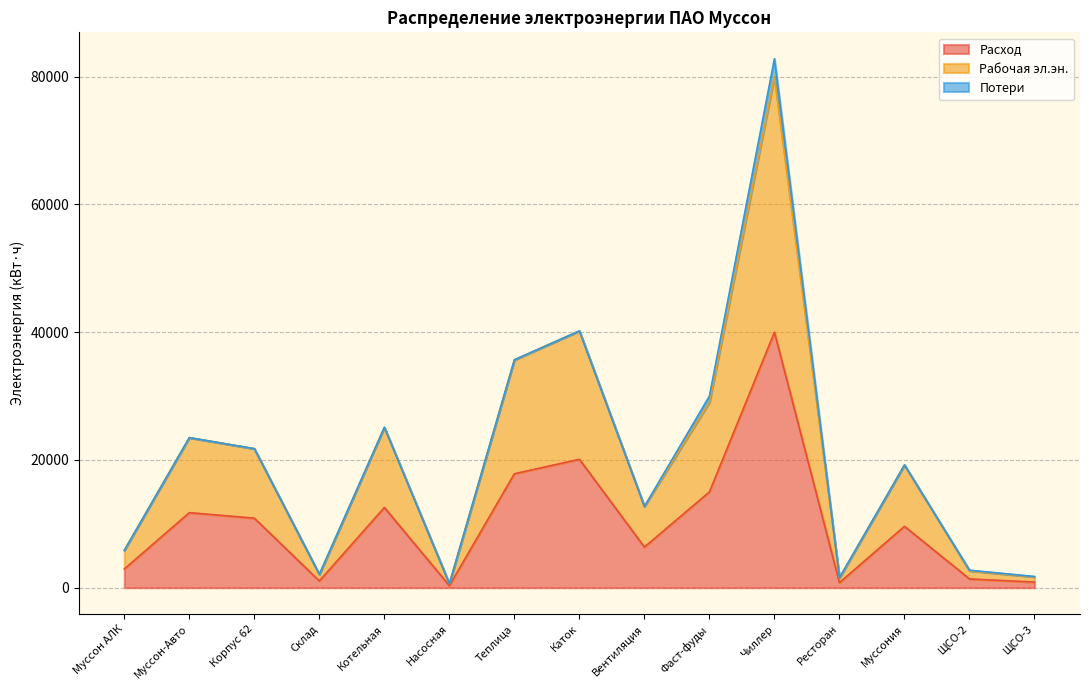

Is it true that Рабочая эл.эн. equals 16044.3 at Фаст-фуды?

False